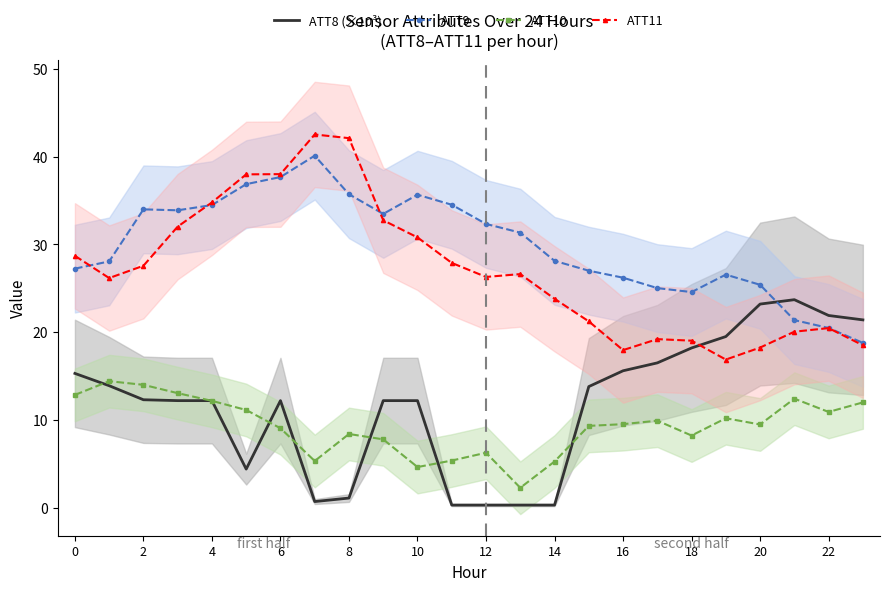

What is the highest value of the ATT9 series?

40.1